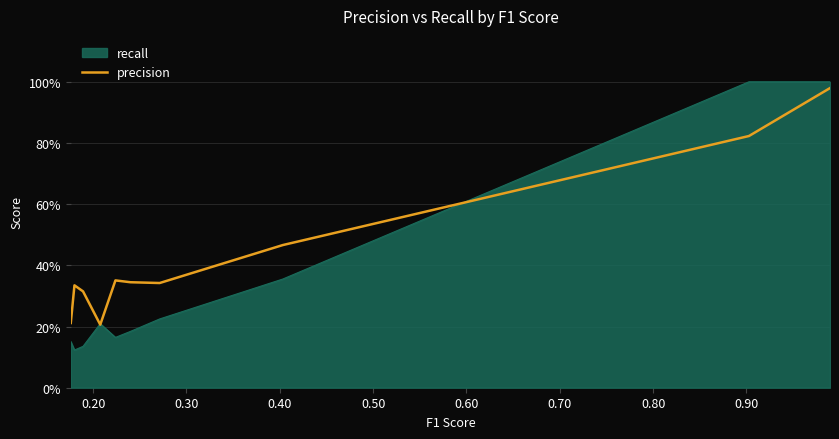

What are all the series names shown in the legend?

recall, precision